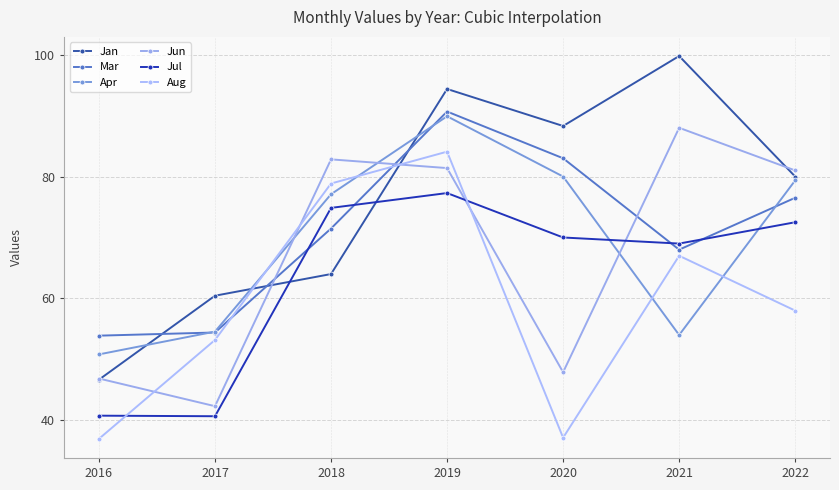

How many data points does each series have?

7